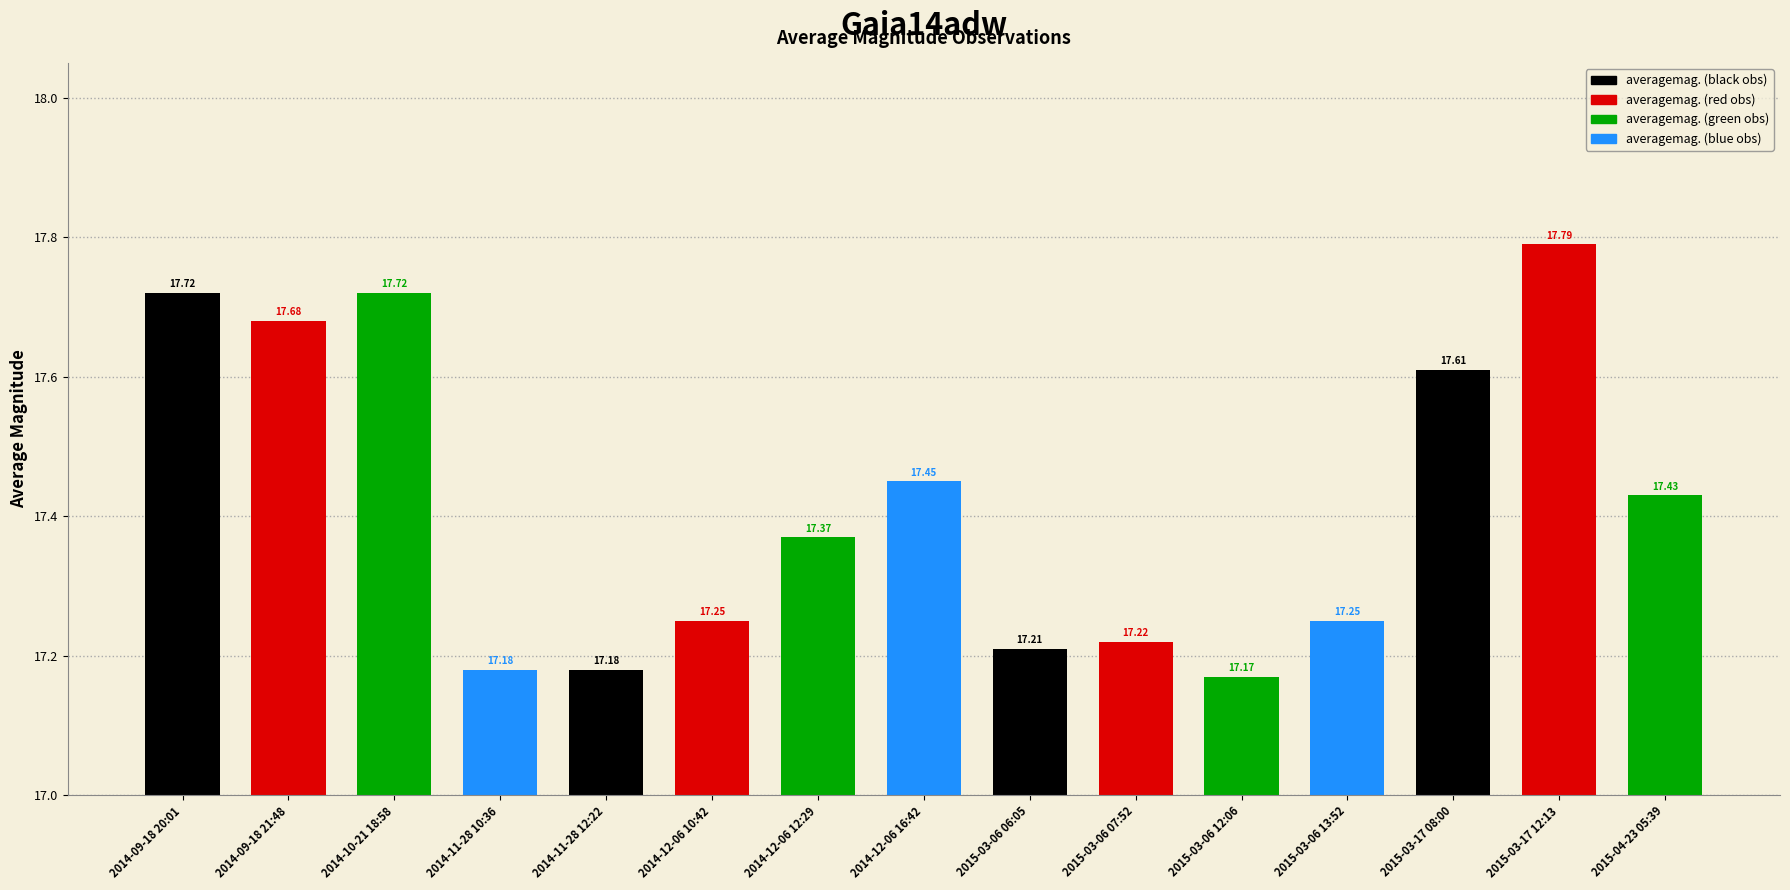

What is the value of the 5th bar from the left?

17.2